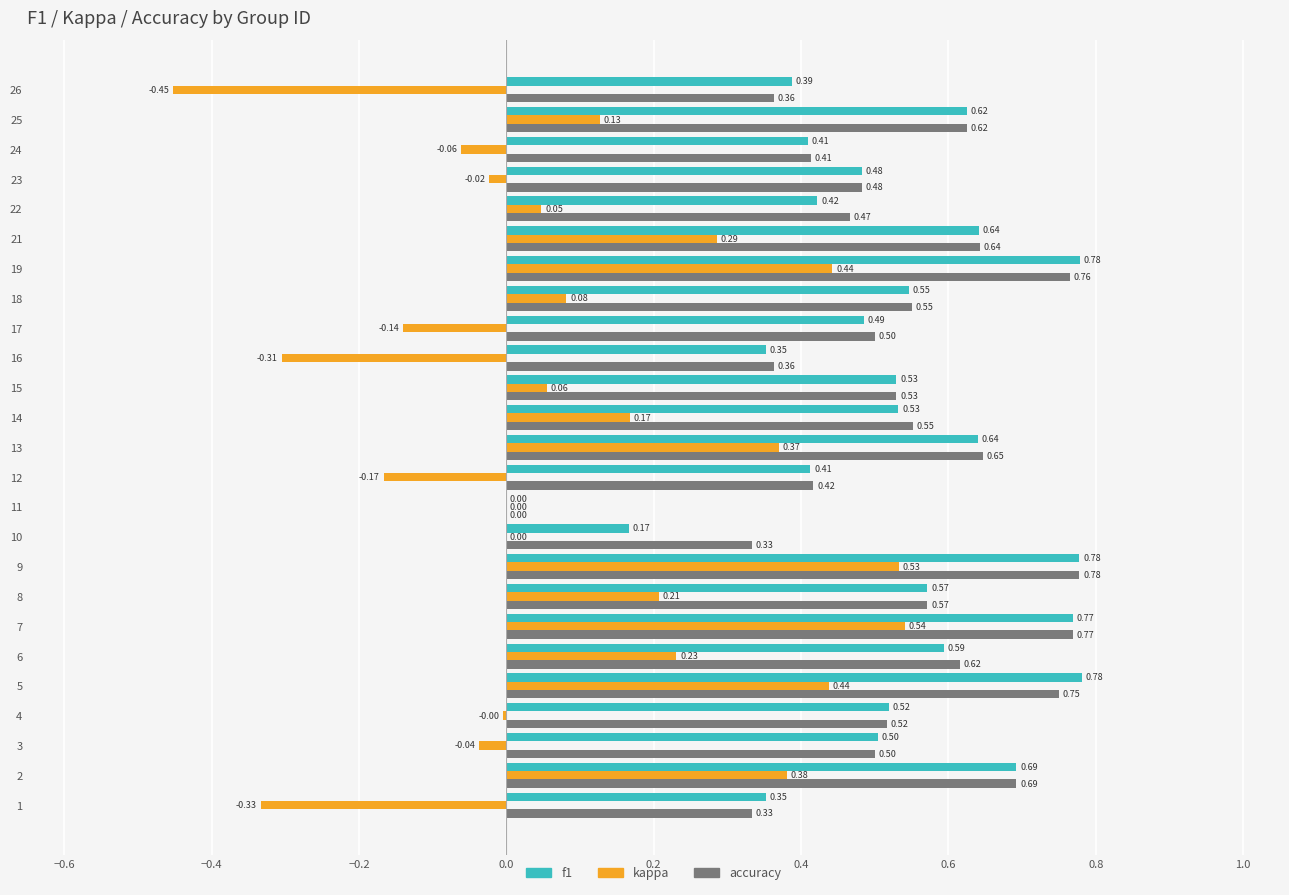

At which category is the sum across all series the highest?

9